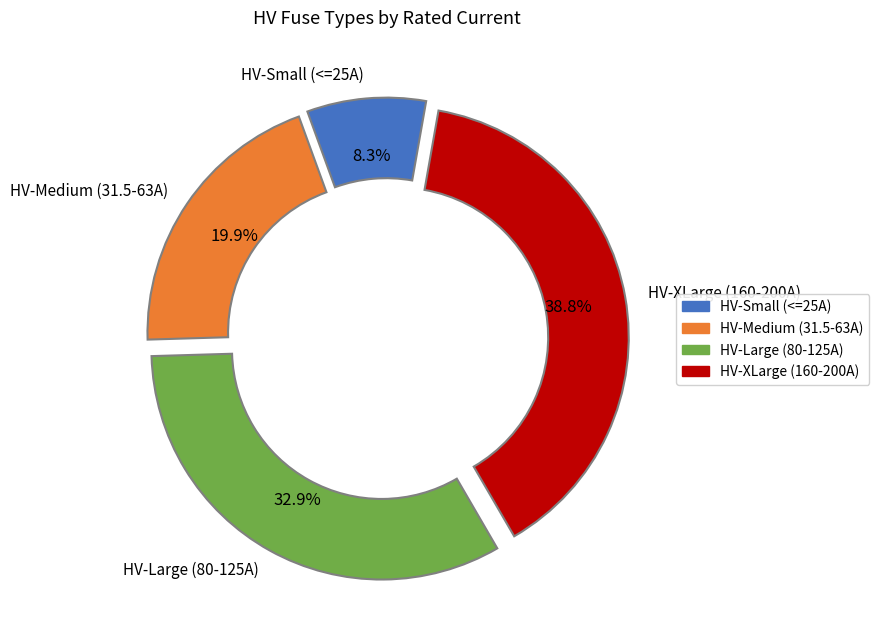

Is there a majority slice in this chart?

No